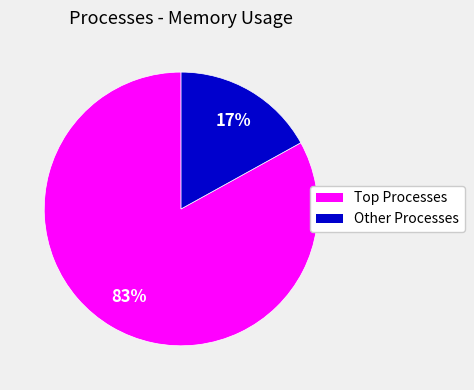

Is there any slice that represents more than half of the pie?

Yes